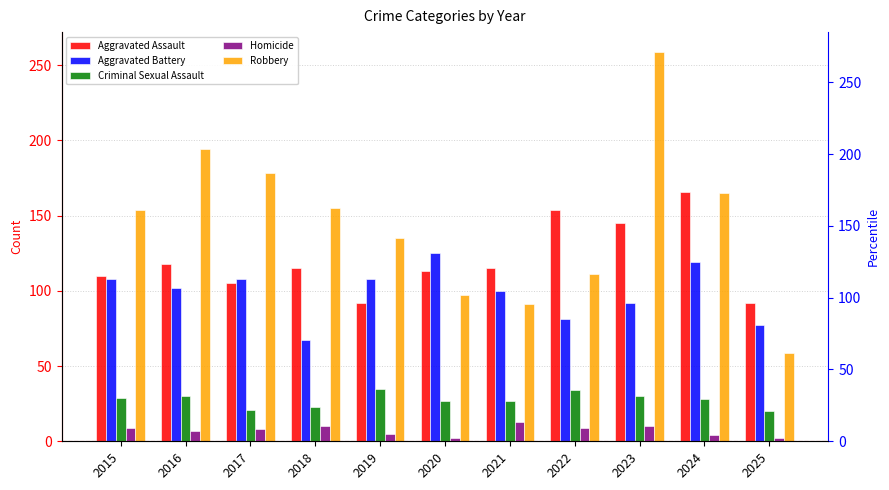

How many distinct data groups are displayed?

5